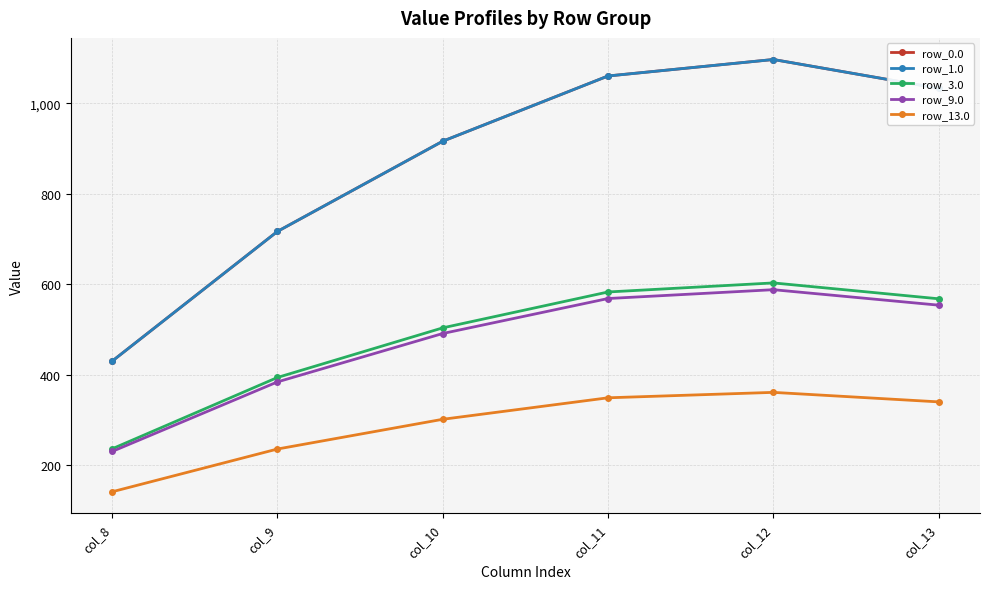

At which category is the sum across all series the highest?

col_12